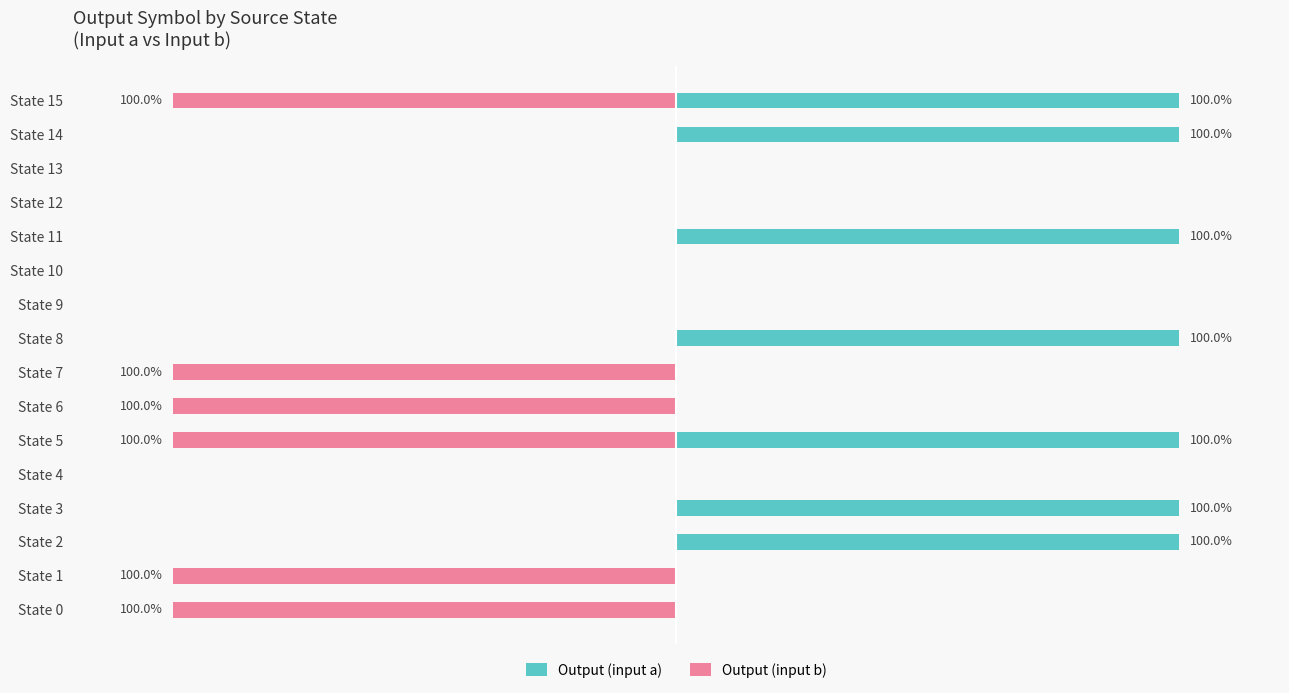

How many values in the Output (input a) series exceed 0?

7